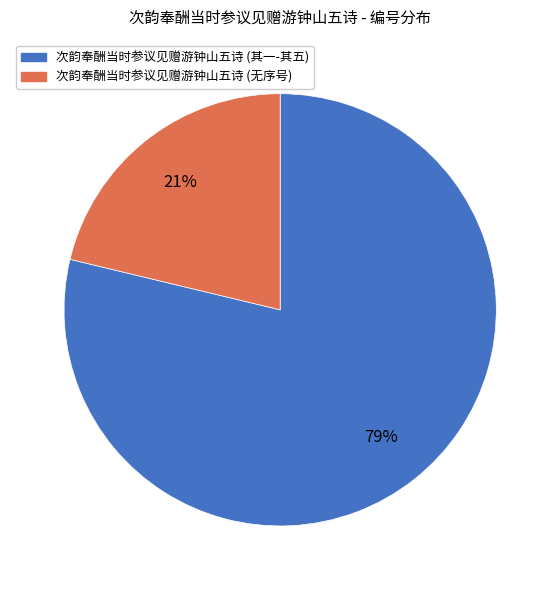

To the nearest percent, what is the difference between the largest and smallest slice percentages?

58%